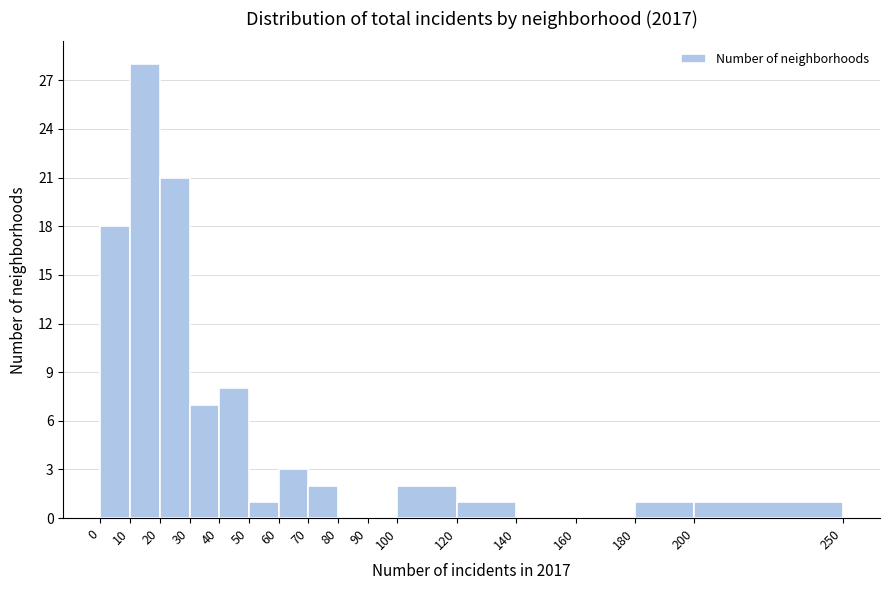

Which range on the x-axis has the tallest bar?

10 to 20